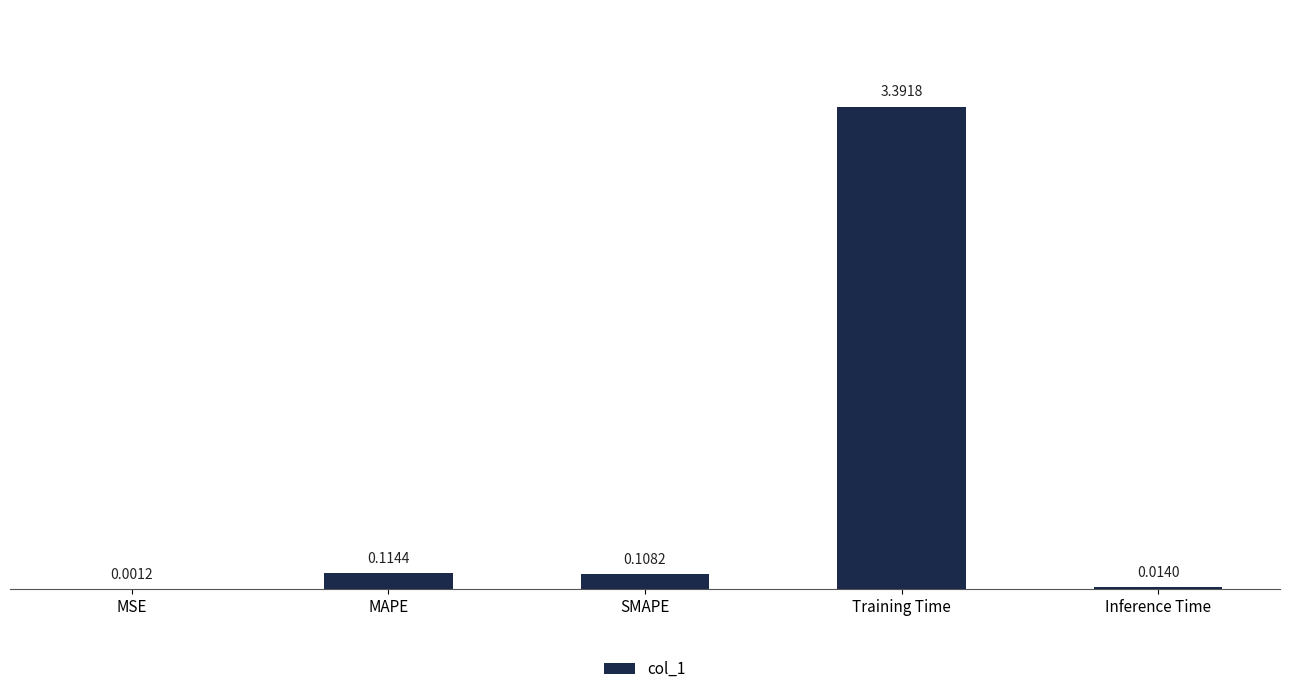

How many categories are shown in the chart?

5